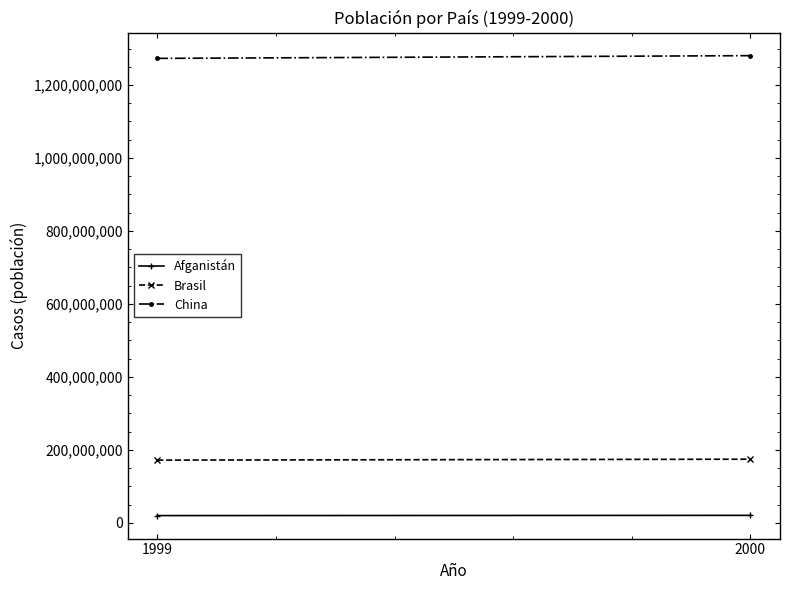

What is the sum of all Afganistán values?

40582431